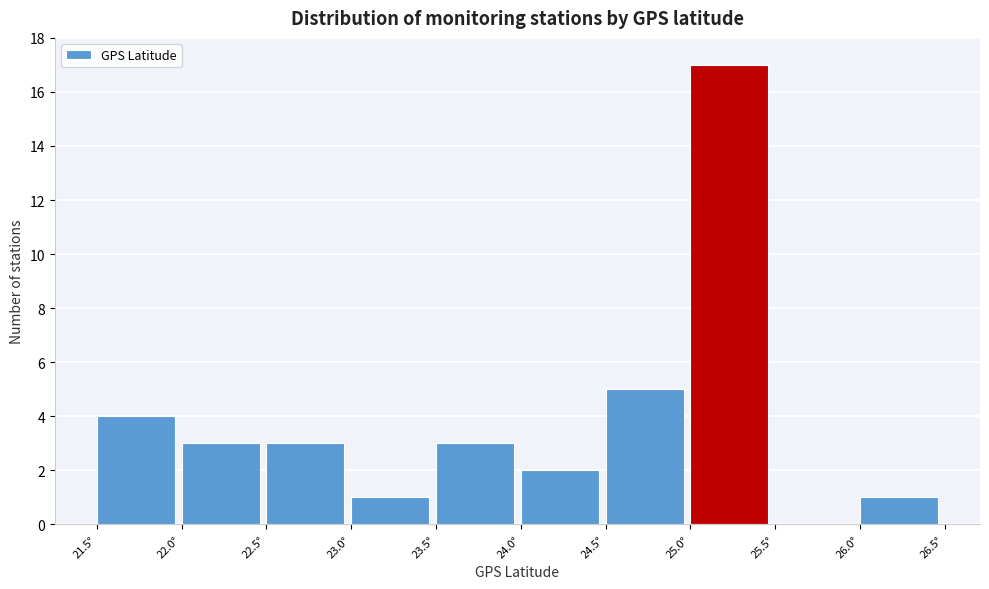

What is the height of the bar covering 26.0 to 26.5 on the x-axis? The values are not printed on the chart, so give them approximately, as read against the axis.

1